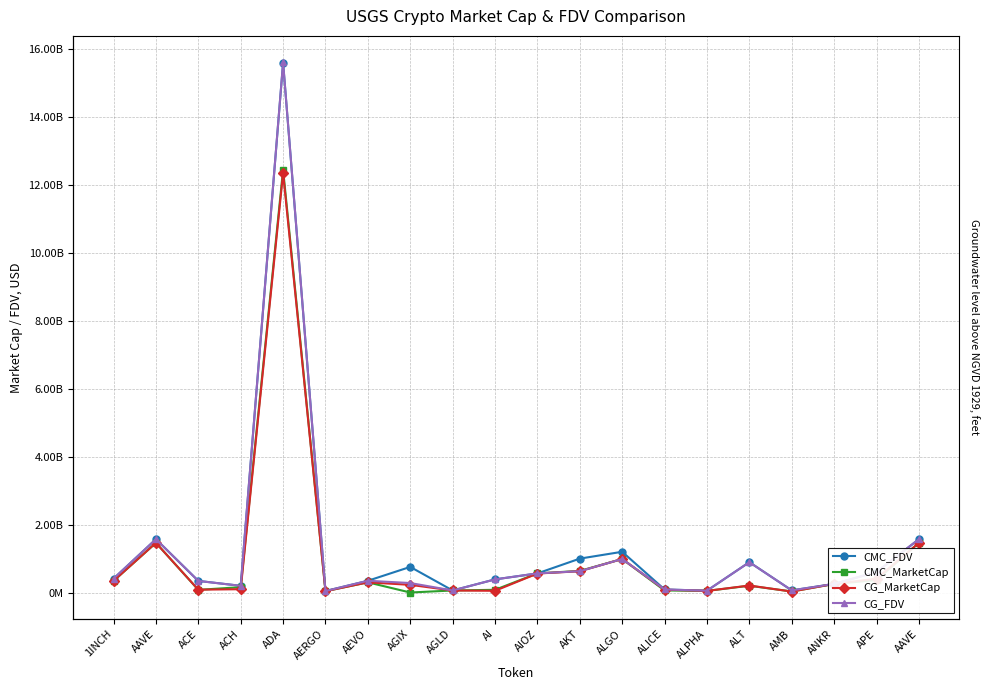

Which series has the largest total across all categories?

CMC_FDV